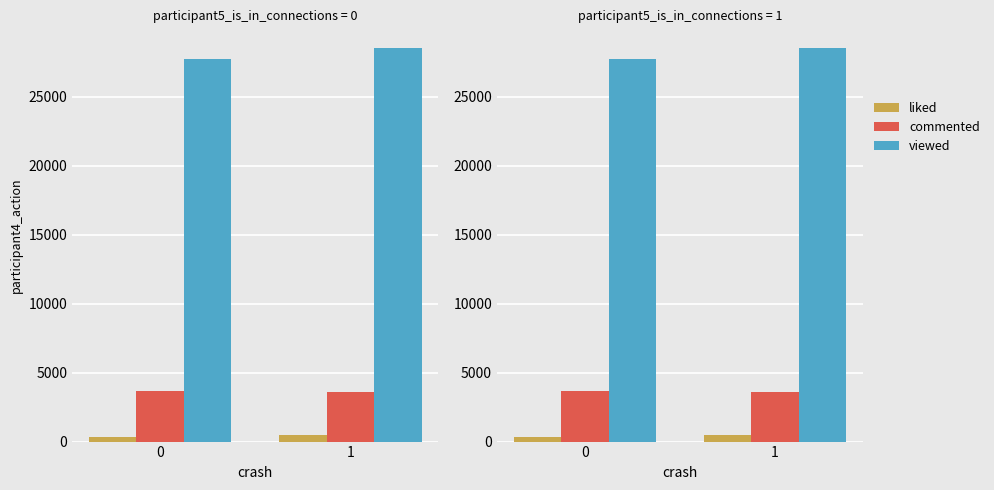

Reading right to left, transcribe all the data shown in this chart.

loop: 1=473.3	0=337.2
dalvik avg: 1=3623.0	0=3637.0
native avg: 1=28531.7	0=27721.3